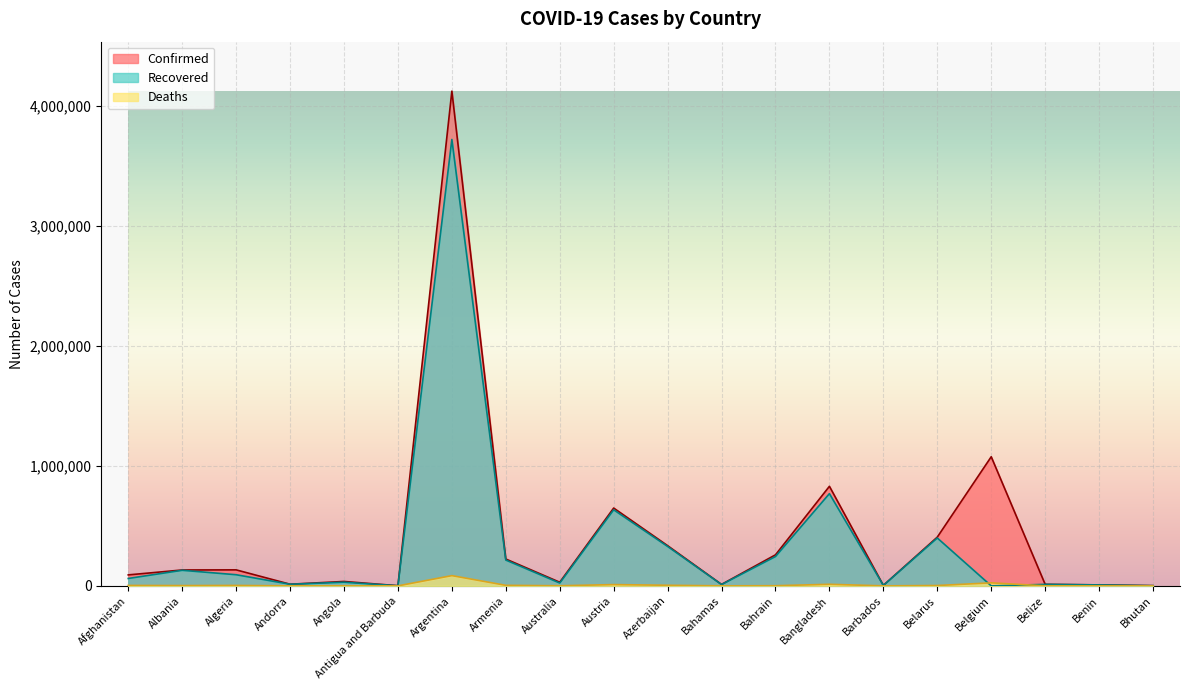

True or false: Recovered and Confirmed cross at least once.

False